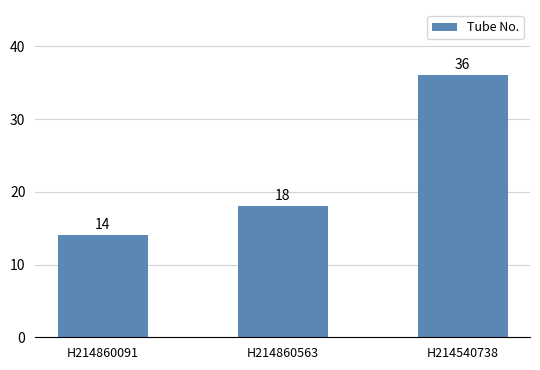

What is the label of the 3rd bar from the left?

H214540738